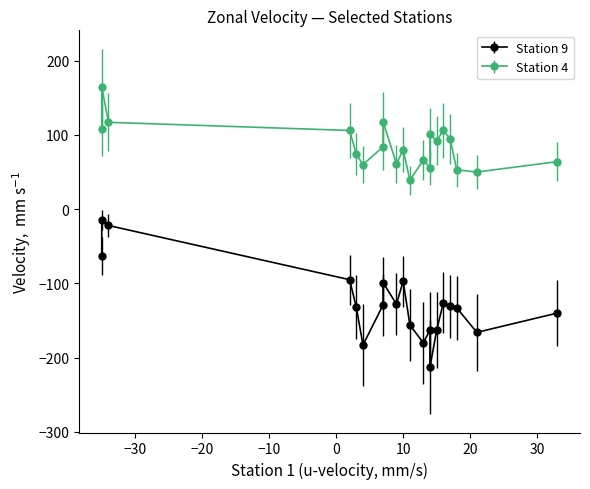

The Station 8 series shows -78 at 6 m. True or false?

False